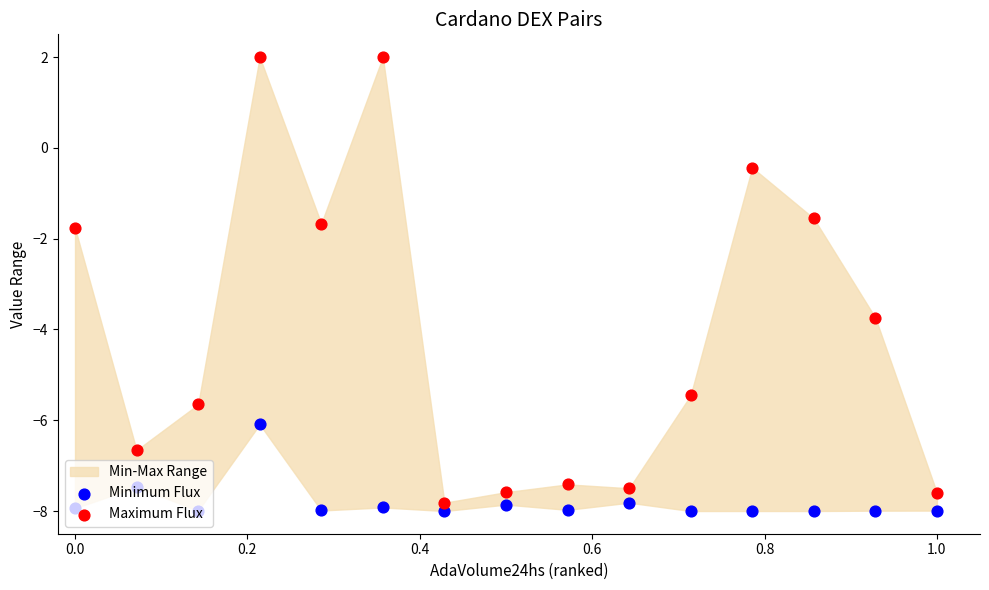

Which series reaches the minimum Y coordinate?

Minimum Flux